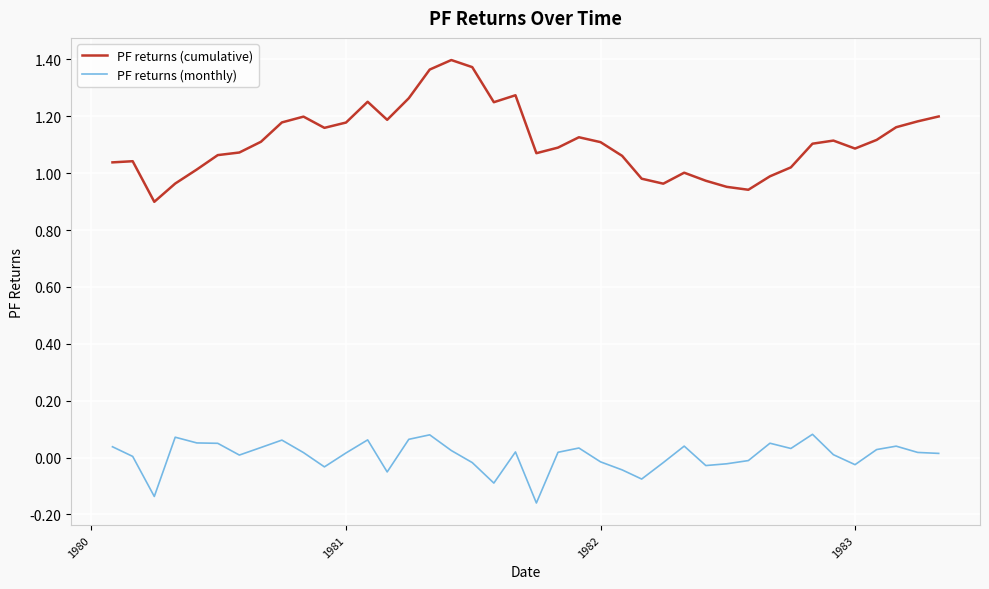

Which series has the widest spread of values?

PF returns (cumulative)